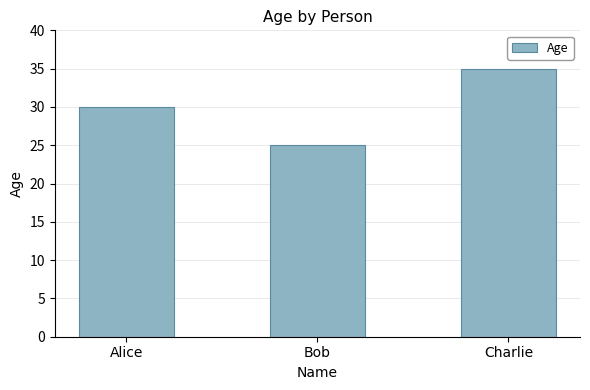

Reading left to right, transcribe all the data shown in this chart.

30	25	35